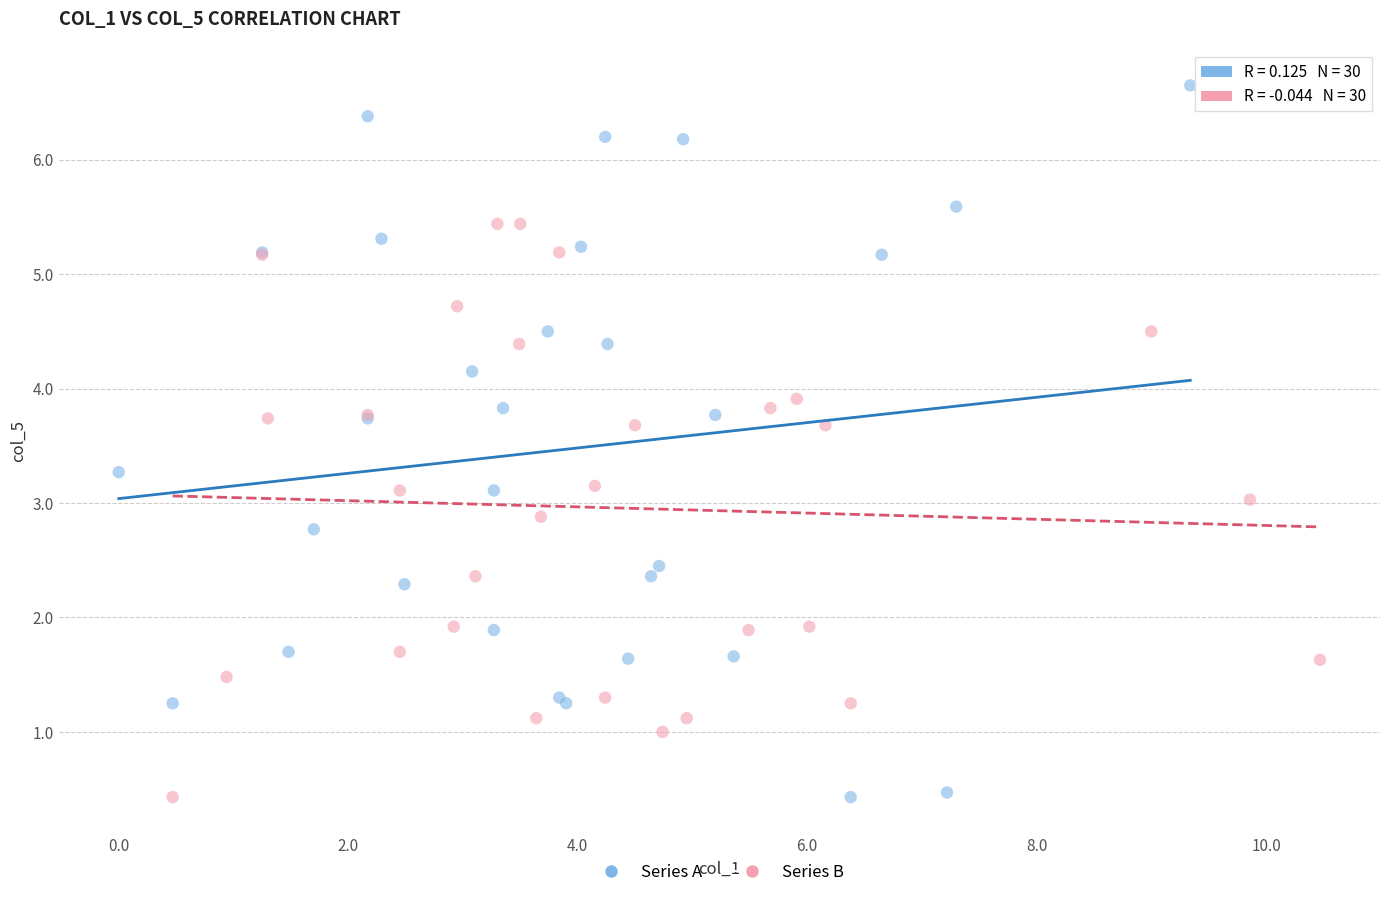

Which series has the largest Y range (max minus min)?

Series A